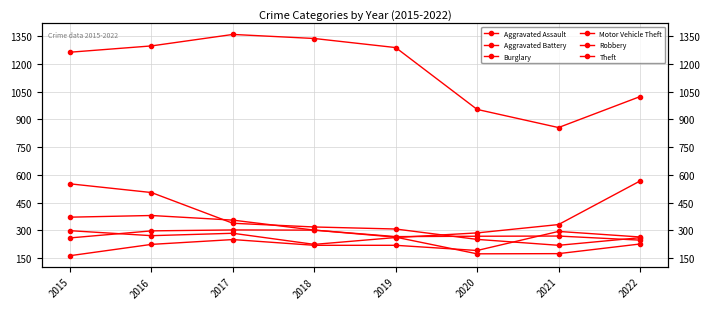

Where does the Burglary series first go above 319?

2015